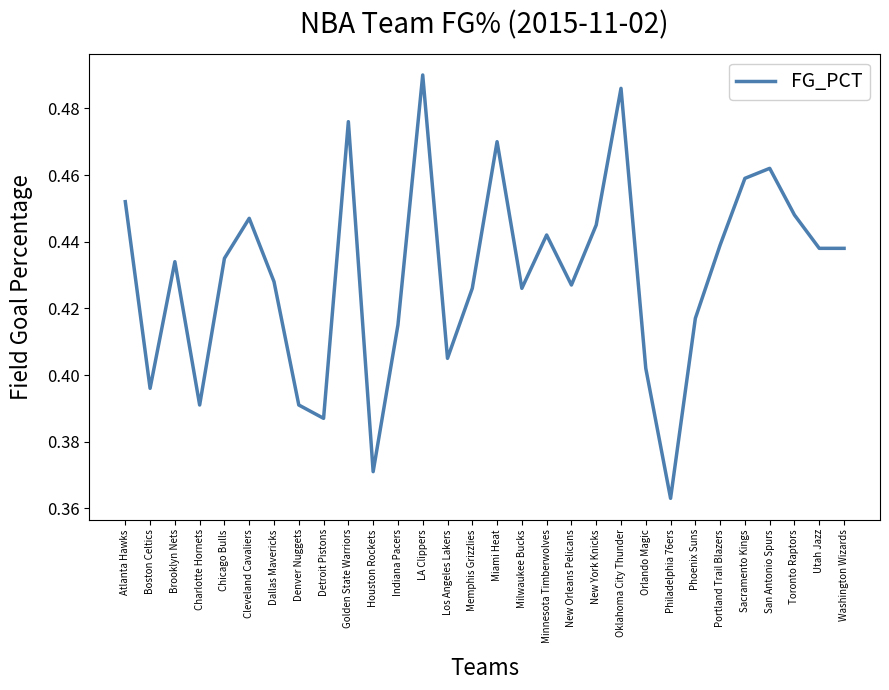

What position from the left is Los Angeles Lakers?

14